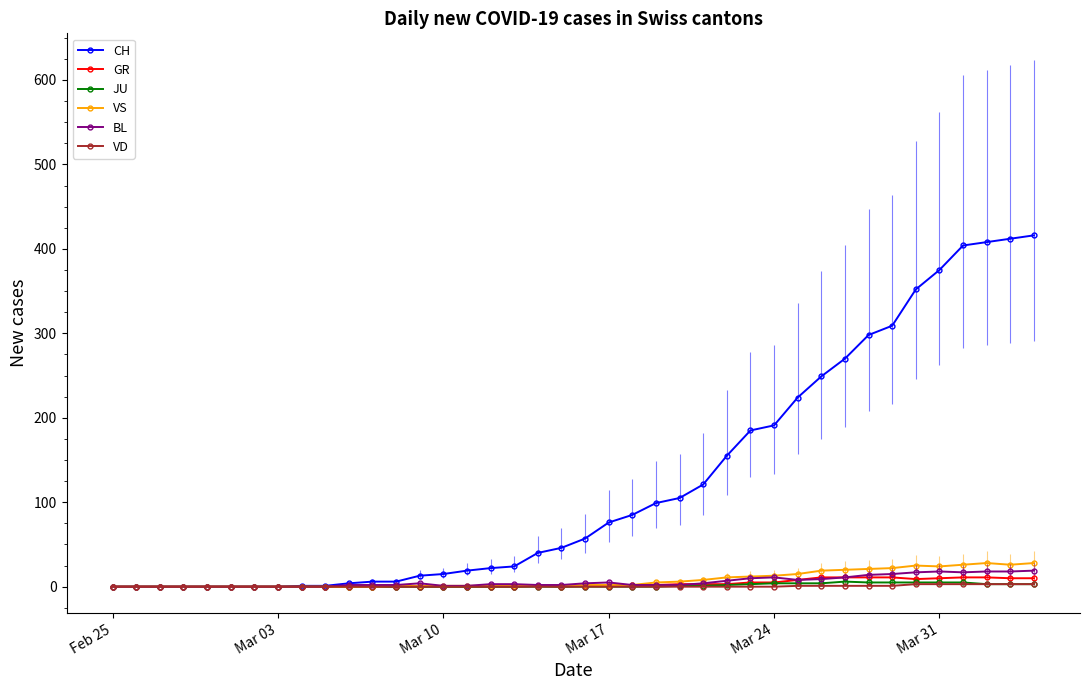

What is the difference between the second highest and minimum values in the VD series?

3